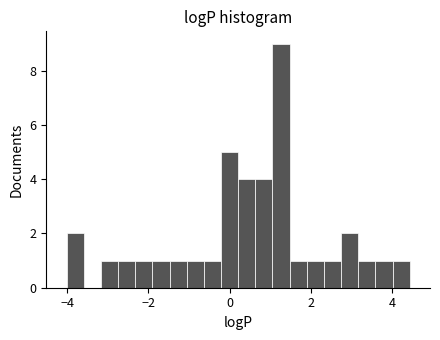

Read against the x-axis, roughly where is the centre of the tallest bar?

1.2